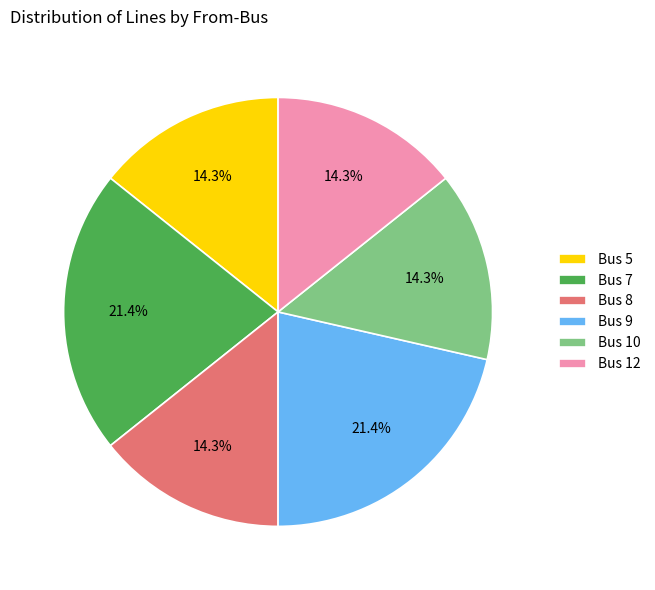

Does Bus 8 account for over 50% of the chart?

No